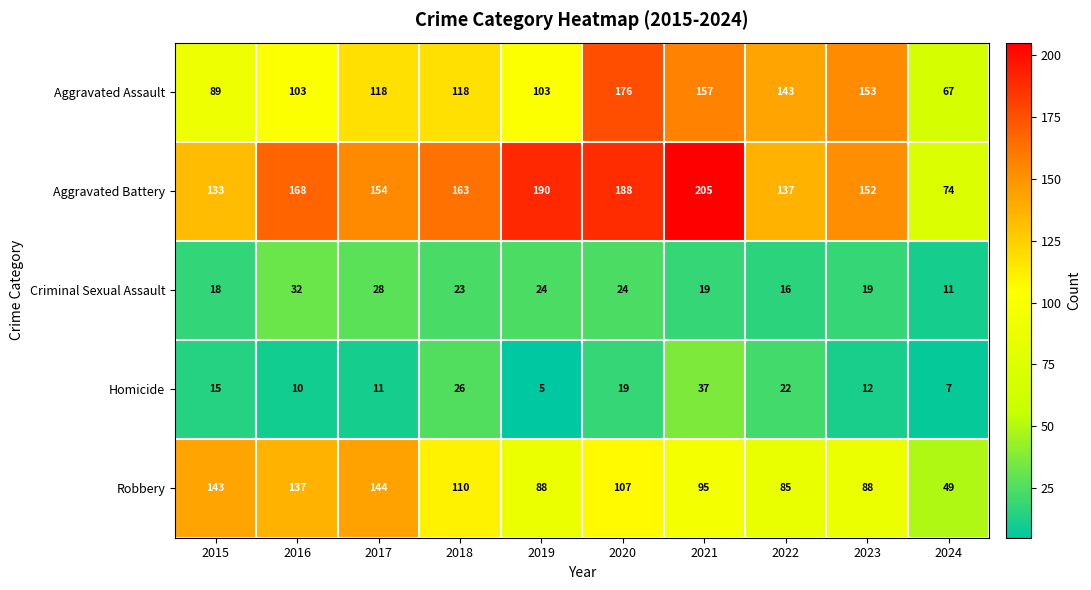

Rank the series at 2015 from highest to lowest value.

Robbery, Aggravated Battery, Aggravated Assault, Criminal Sexual Assault, Homicide